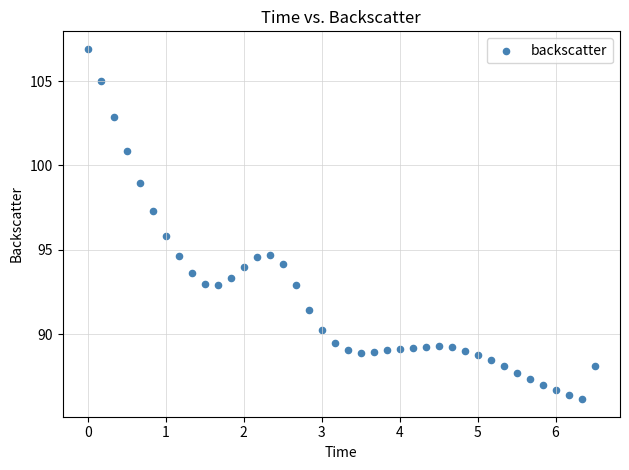

What is the range of Y values (max minus min)?

20.8